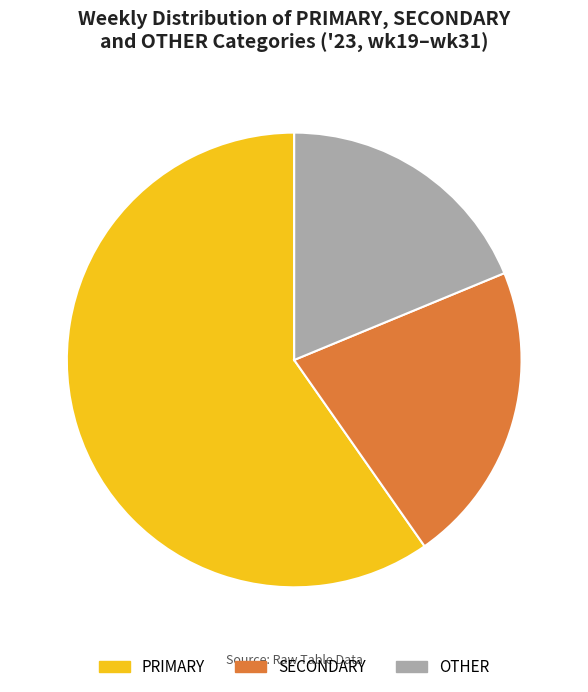

Which category accounts for the majority?

PRIMARY